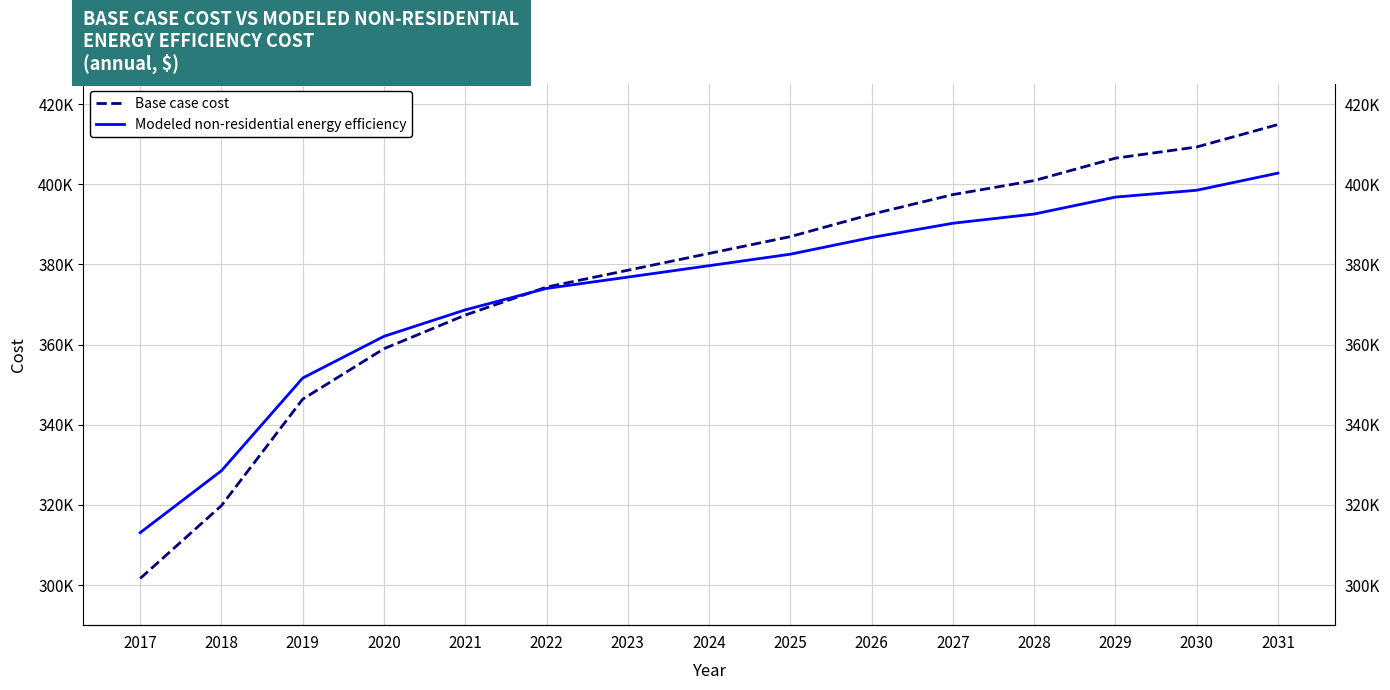

List the series in order of their peak value, lowest first.

Modeled non-residential energy efficiency, Base case cost